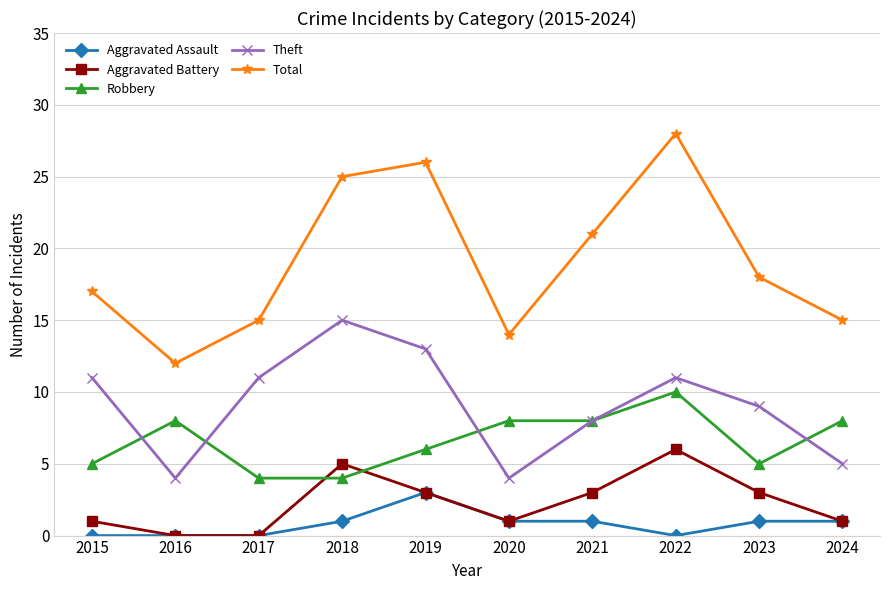

True or false: Theft has a value of 5 at 2024.

True